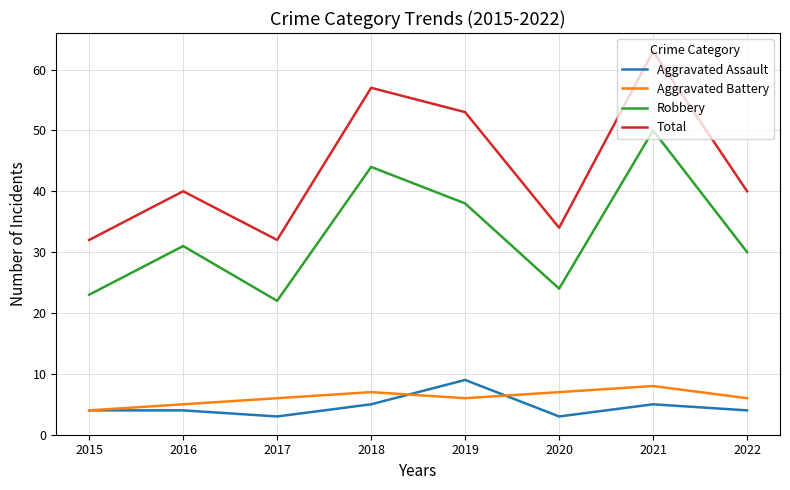

What is the spread (max minus min) of values at 2017?

29